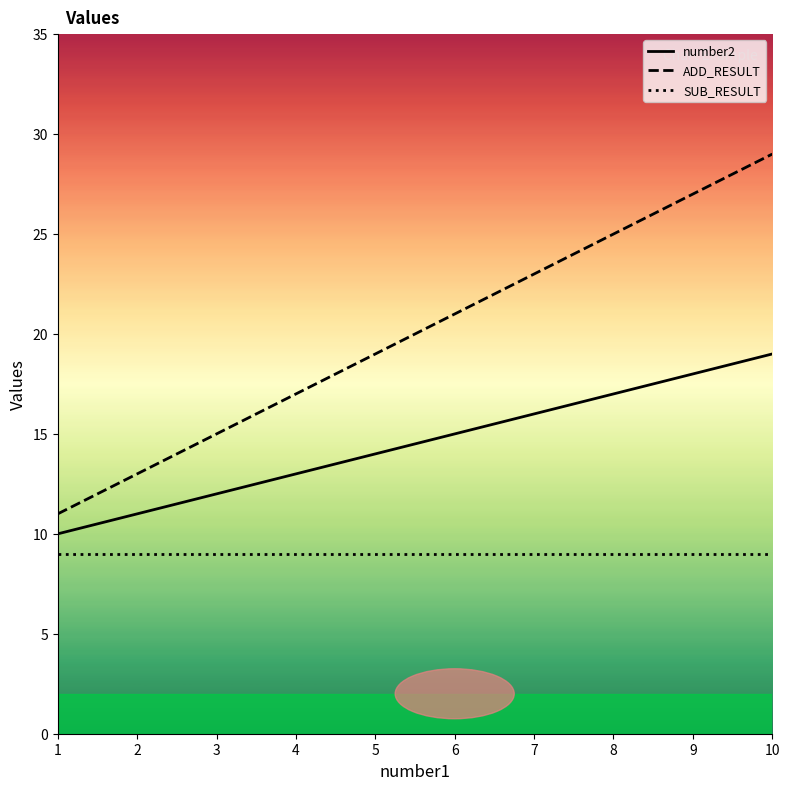

What is the smallest value displayed?

10